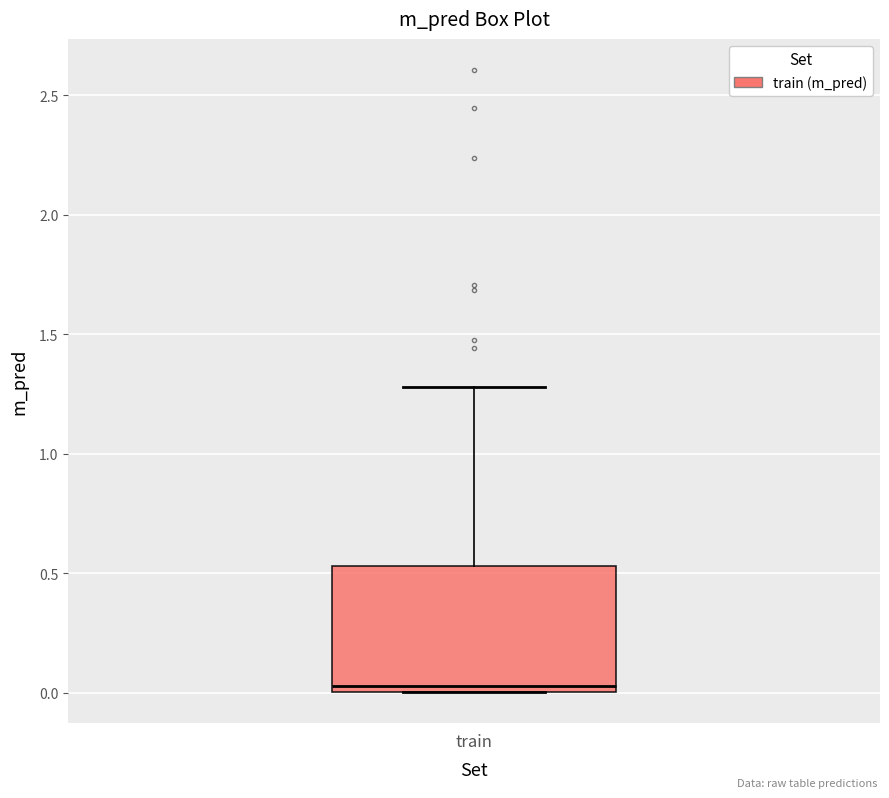

Where does the upper whisker of the box for train end on the y-axis? The values are not printed on the chart, so give them approximately, as read against the axis.

1.30